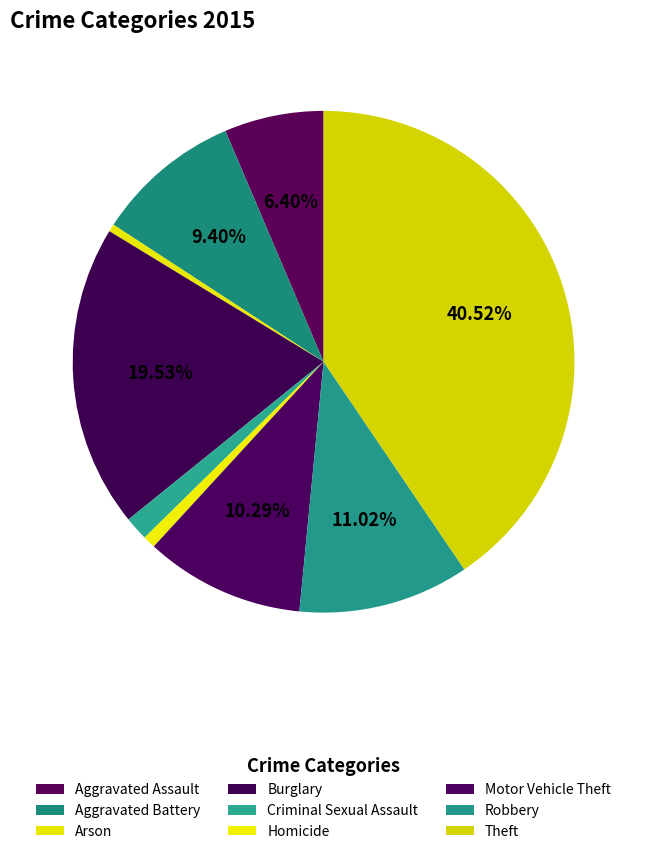

Does Aggravated Assault represent more than half of the total?

No